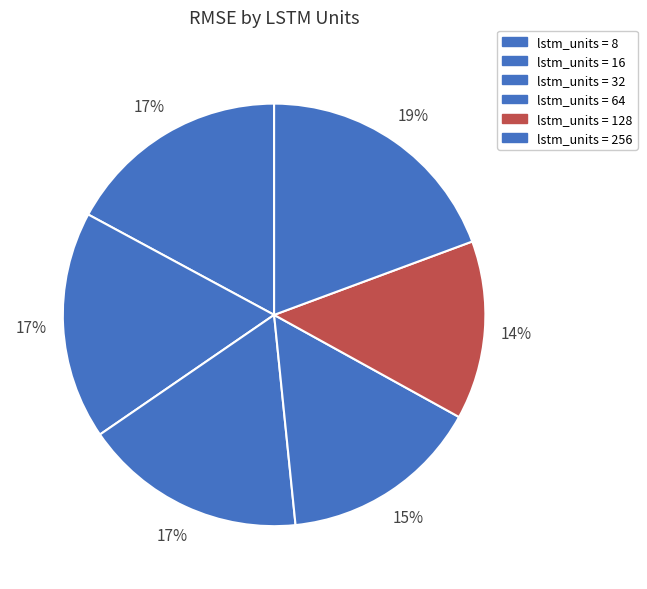

How many slices are in this pie chart?

6